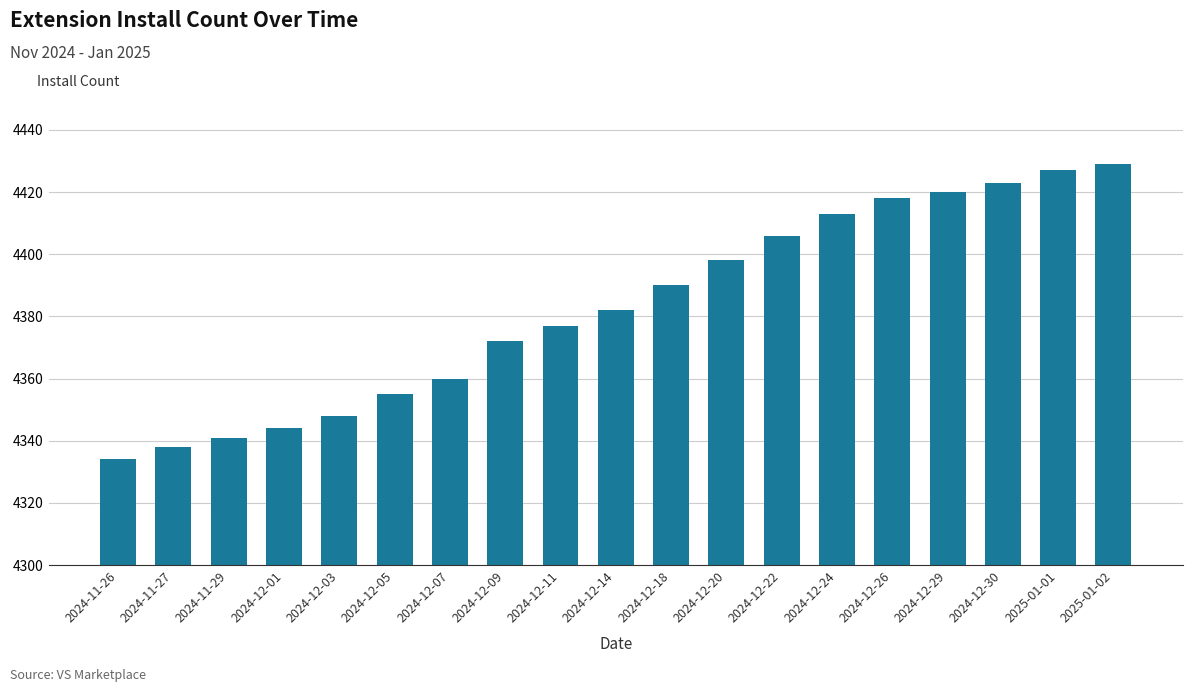

What value does the data have at 2024-12-18, to the nearest 10?

4390